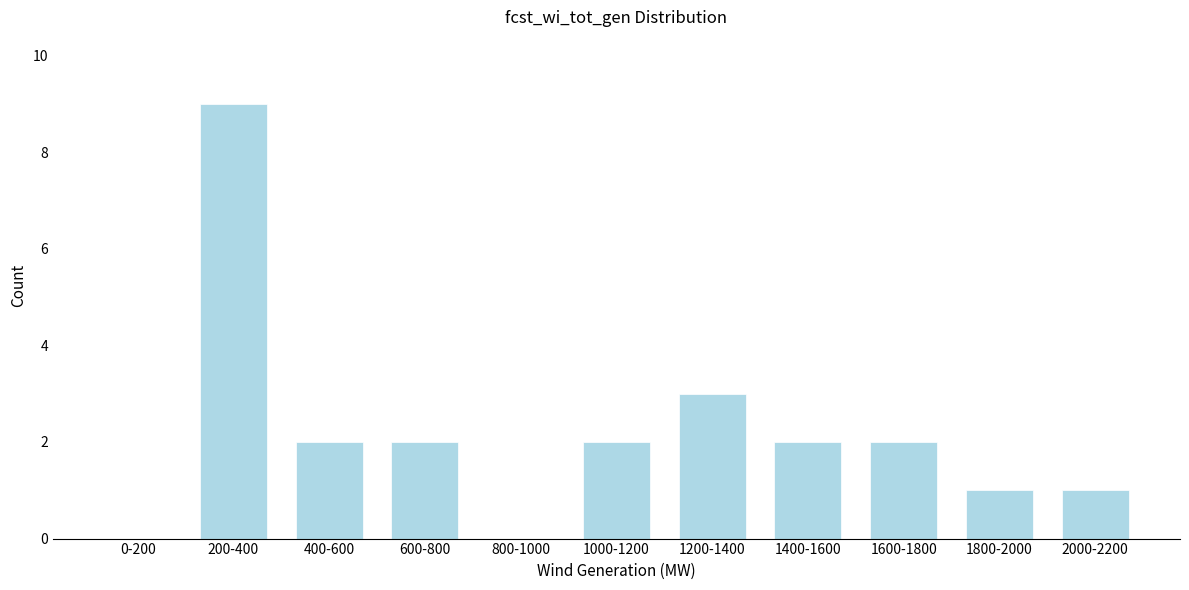

Reading left to right, extract all data points from this chart.

0-200=0	200-400=9	400-600=2	600-800=2	800-1000=0	1000-1200=2	1200-1400=3	1400-1600=2	1600-1800=2	1800-2000=1	2000-2200=1